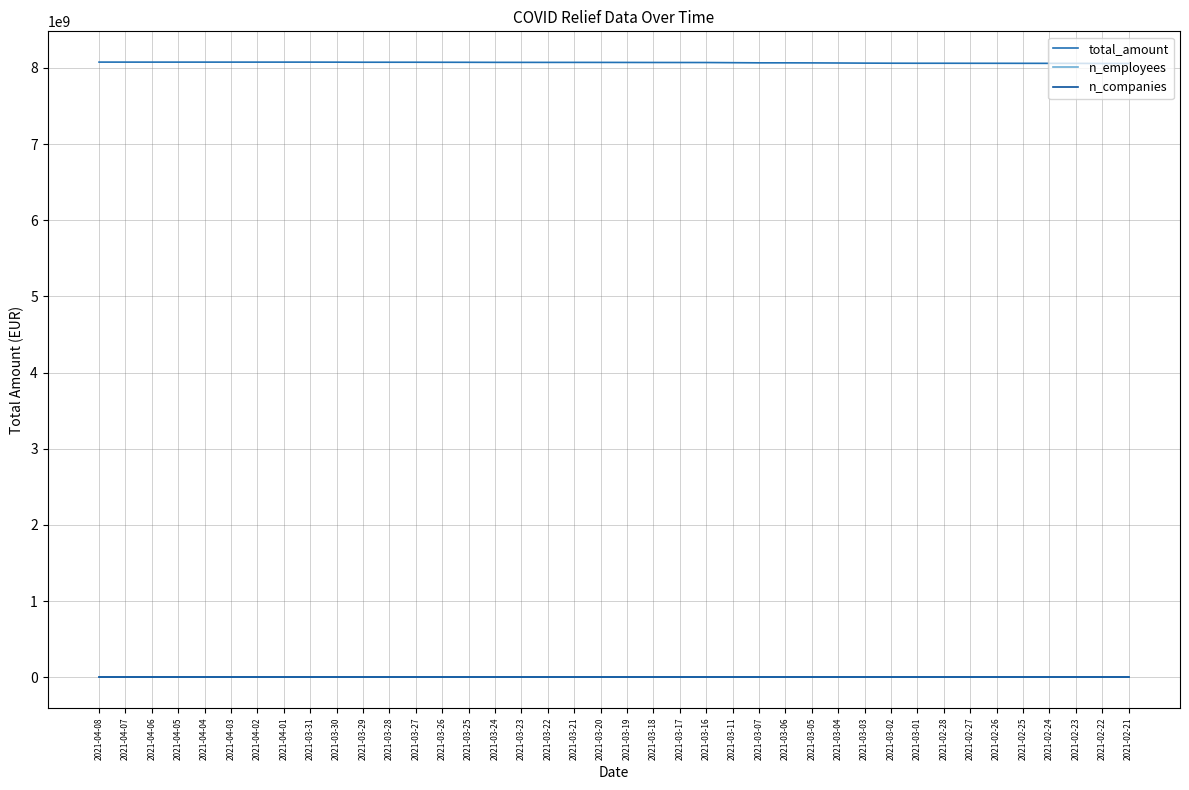

Which series has the widest spread of values?

total_amount